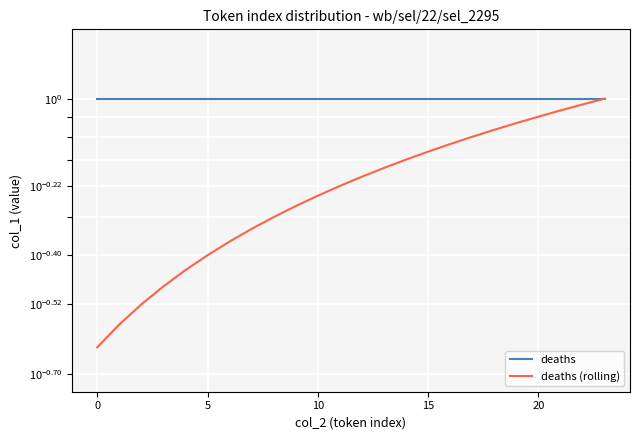

Reading left to right, list all the values displayed in this chart.

deaths: 1.0	1.0	1.0	1.0	1.0	1.0	1.0	1.0	1.0	1.0	1.0	1.0	1.0	1.0	1.0	1.0	1.0	1.0	1.0	1.0	1.0	1.0	1.0	1.0
deaths (rolling): 0.2	0.3	0.3	0.3	0.4	0.4	0.4	0.5	0.5	0.5	0.6	0.6	0.6	0.7	0.7	0.7	0.8	0.8	0.8	0.9	0.9	0.9	1.0	1.0